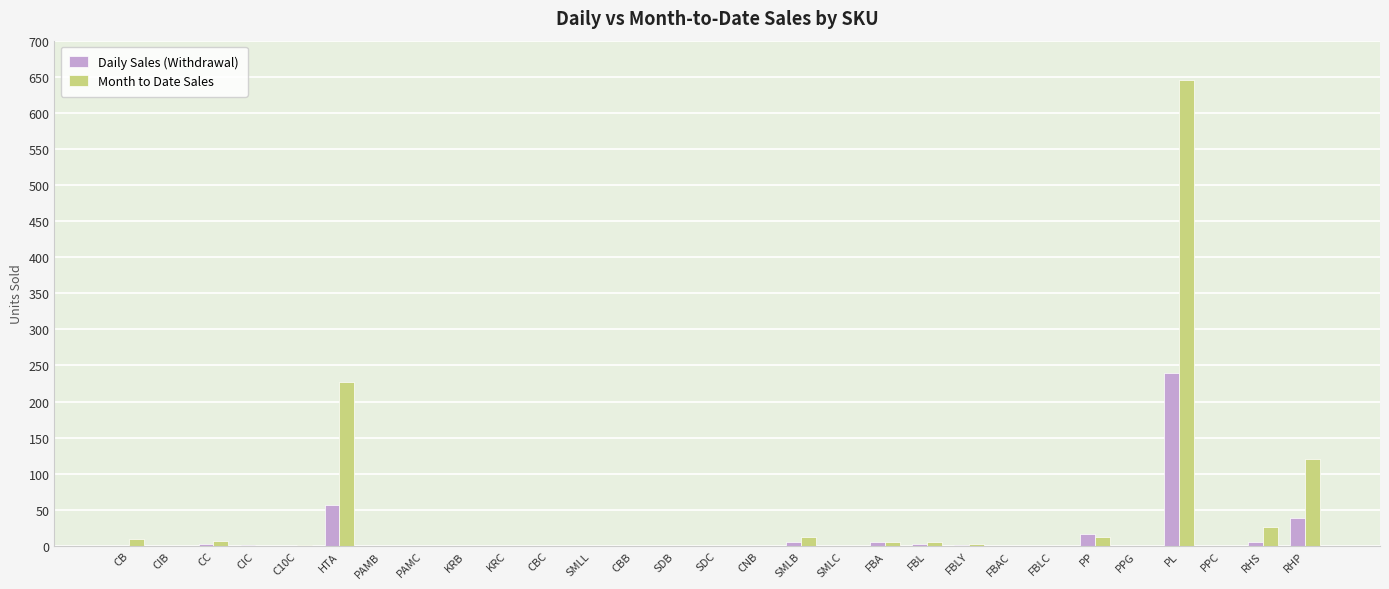

Which series changed the most between KRB and RHP?

Month to Date Sales